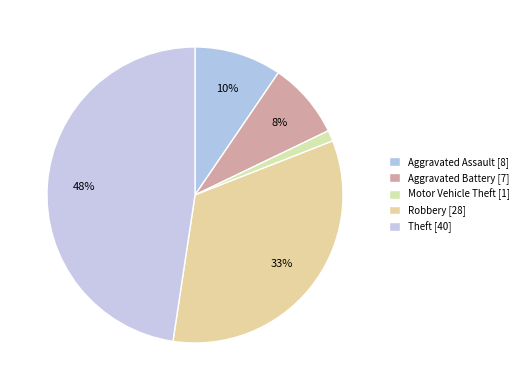

How many segments does this pie chart have?

5